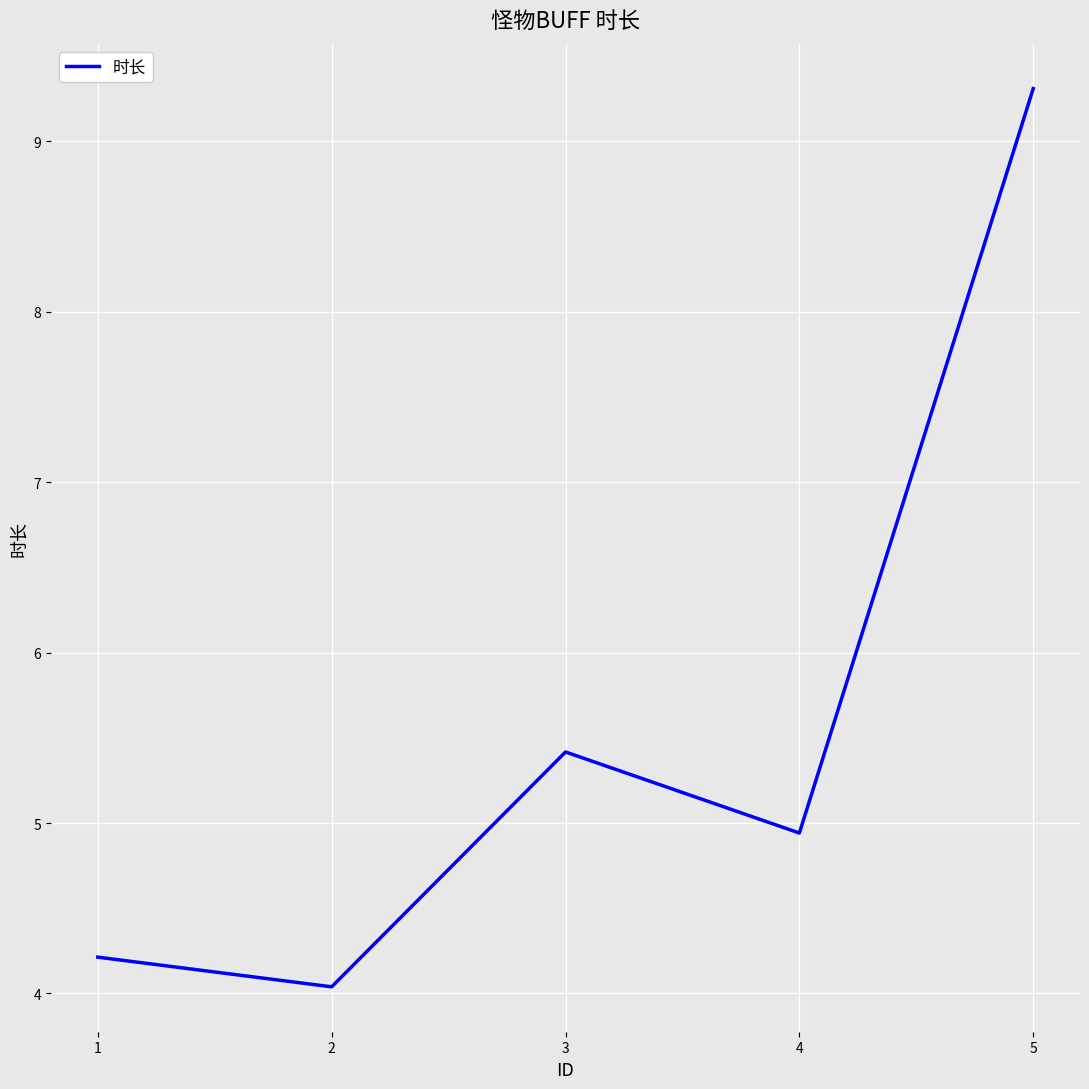

Is it true that the value at 5 is 2.0?

False